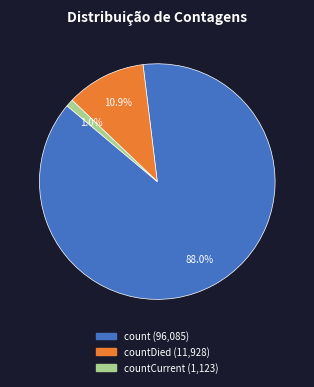

Is there any slice that represents more than half of the pie?

Yes